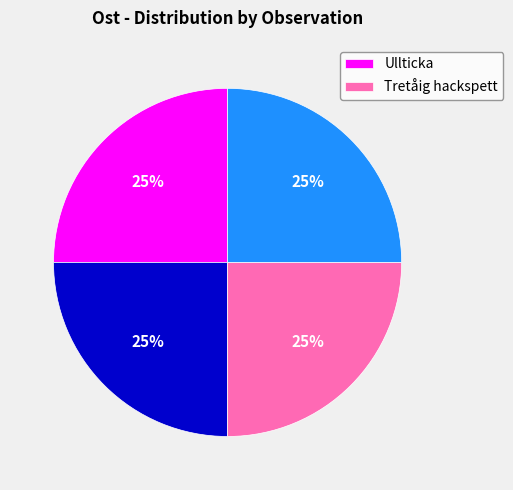

Is there a majority slice in this chart?

No